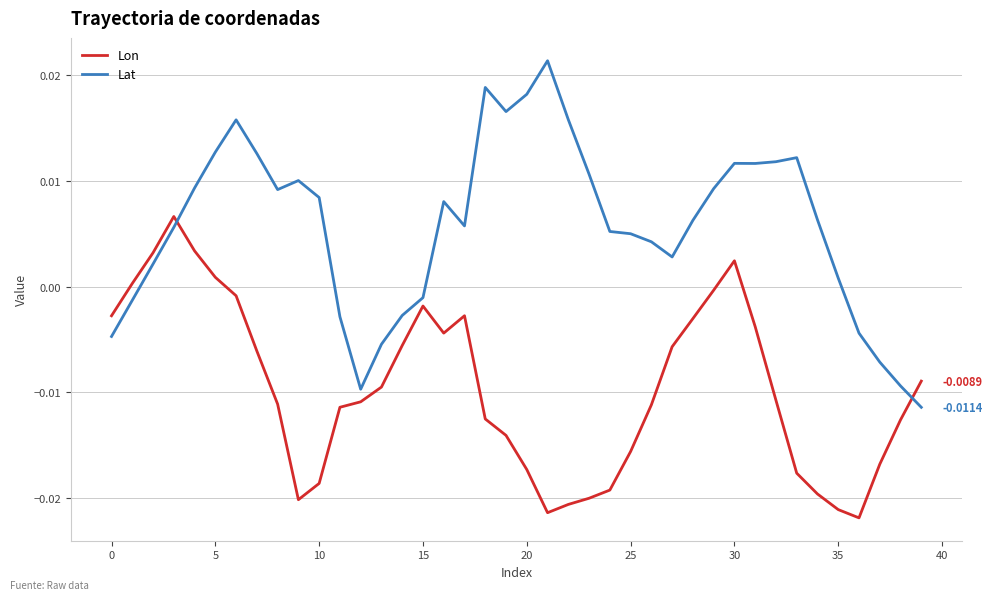

Which series has the widest spread of values?

Lat